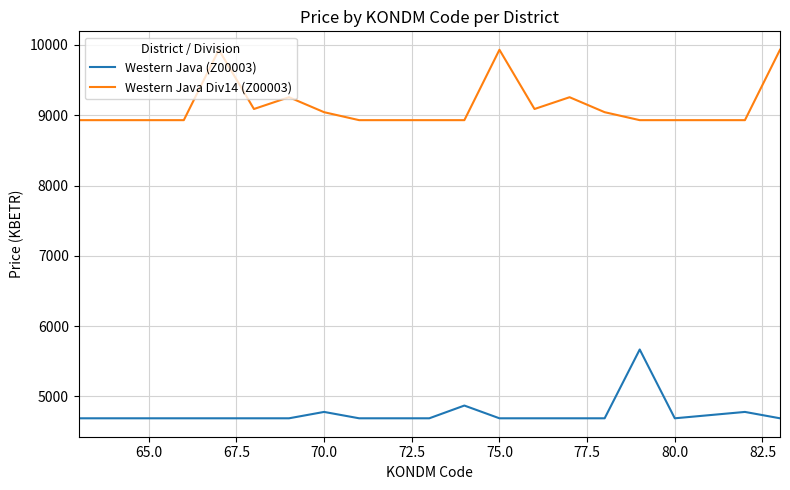

What are all the series names shown in the legend?

Western Java (Z00003), Western Java Div14 (Z00003)